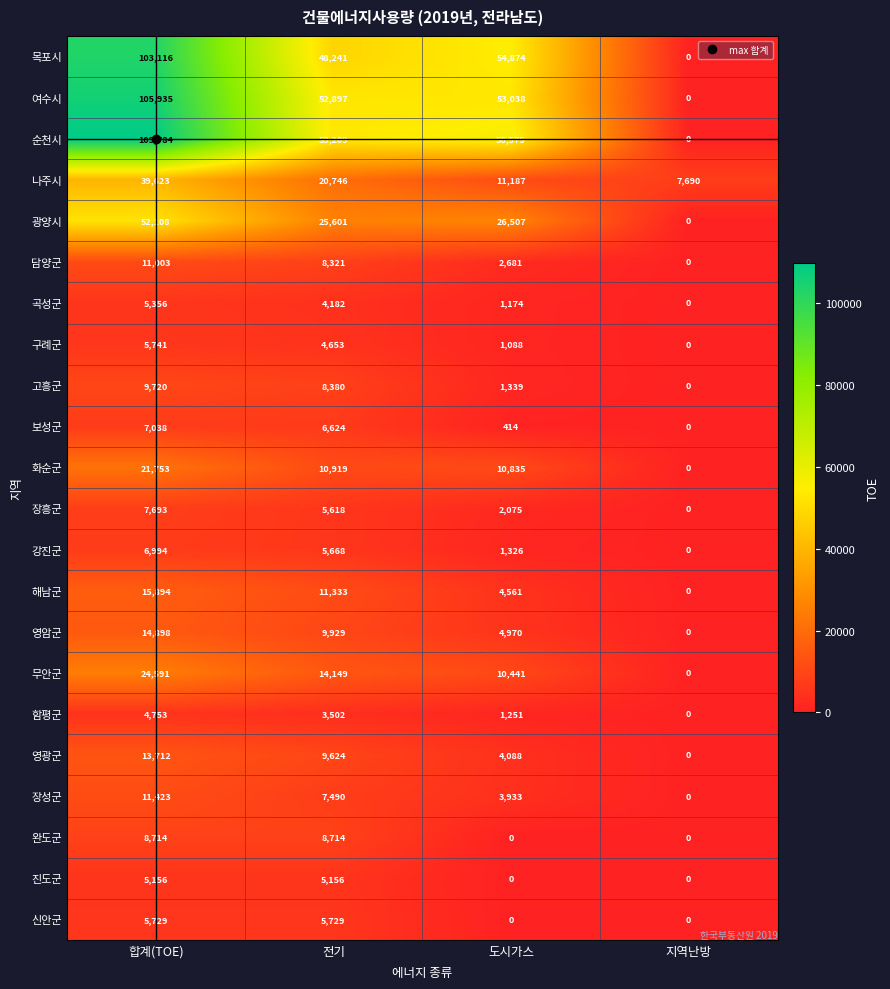

What is the maximum value for 영암군?

14898